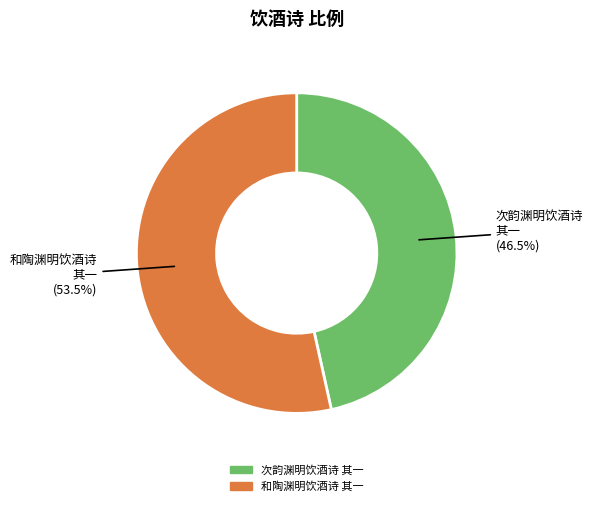

Approximately how many times larger is the value at 次韵渊明饮酒诗 其一 compared to 和陶渊明饮酒诗 其一?

0.9